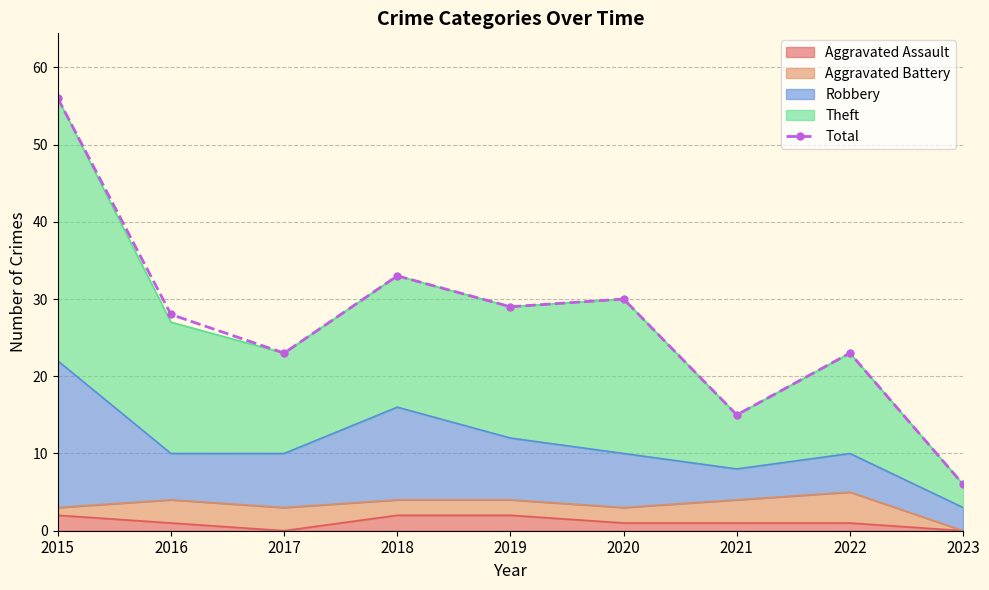

Which category has the lowest value across all series?

2023